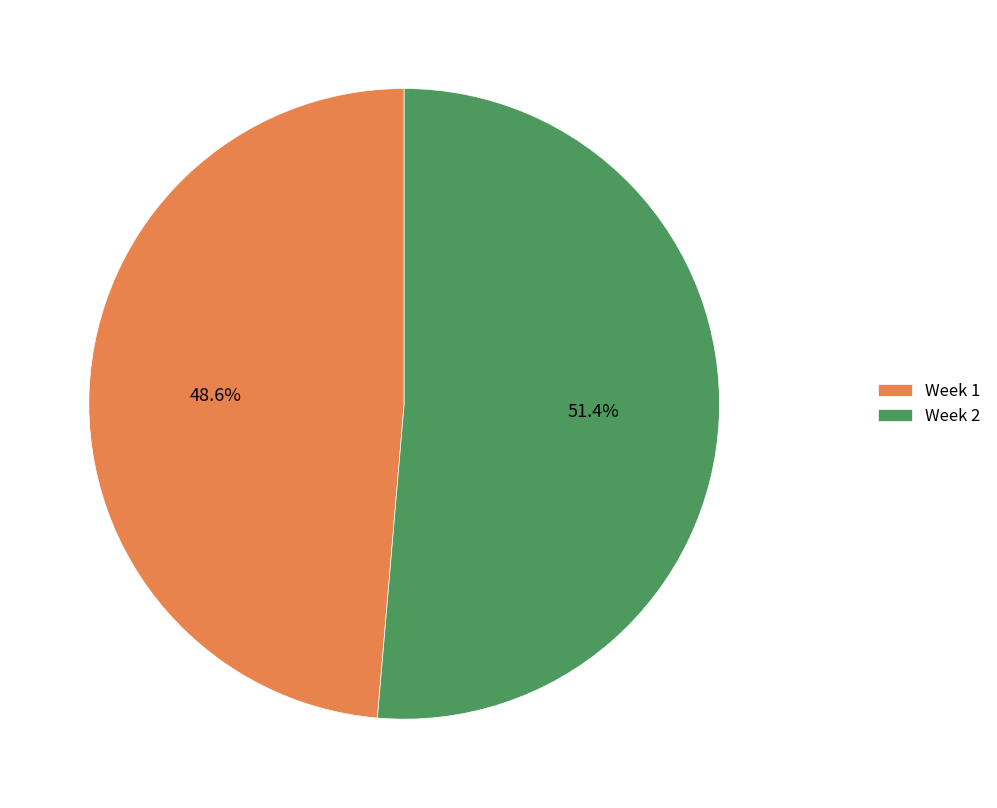

What is the largest slice in the pie chart?

Week 2